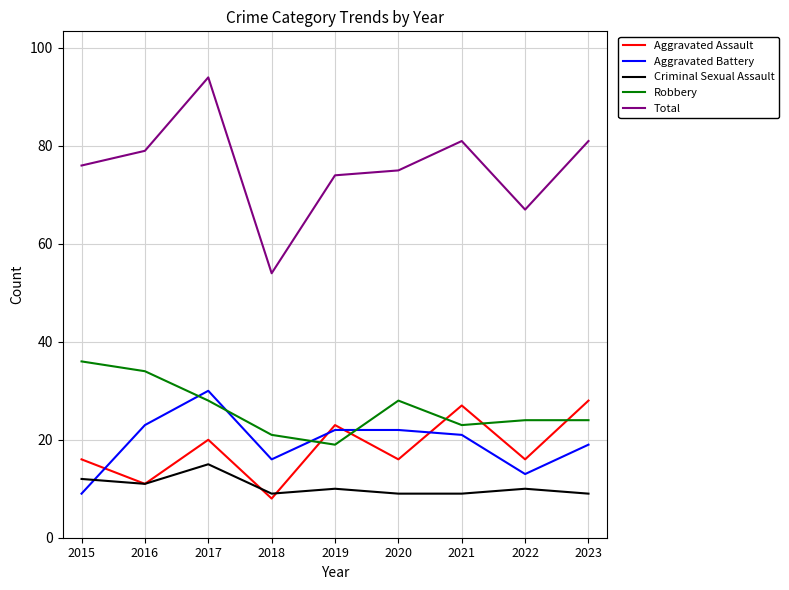

What value does the Aggravated Battery series have at 2022?

13